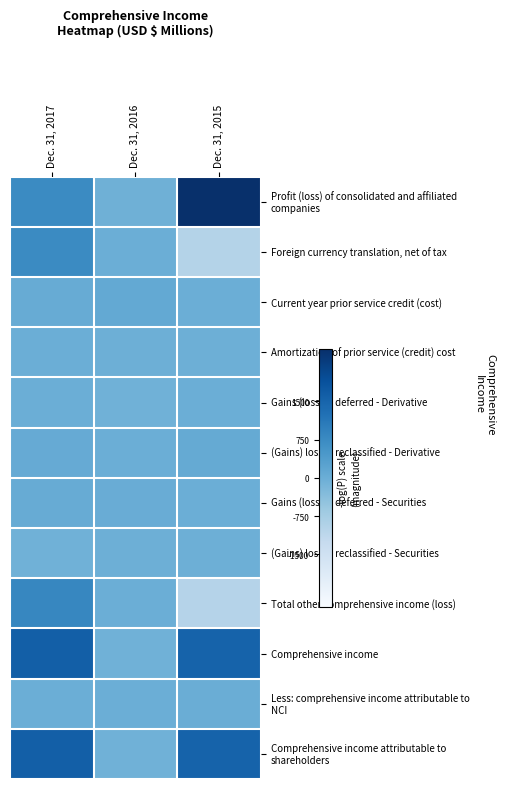

How many data points does each series have?

3